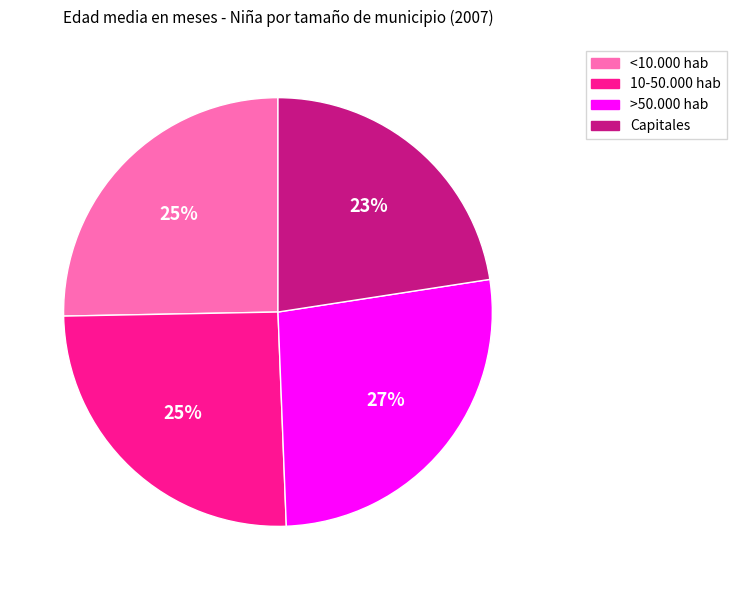

To the nearest percent, what portion does Capitales represent?

23%